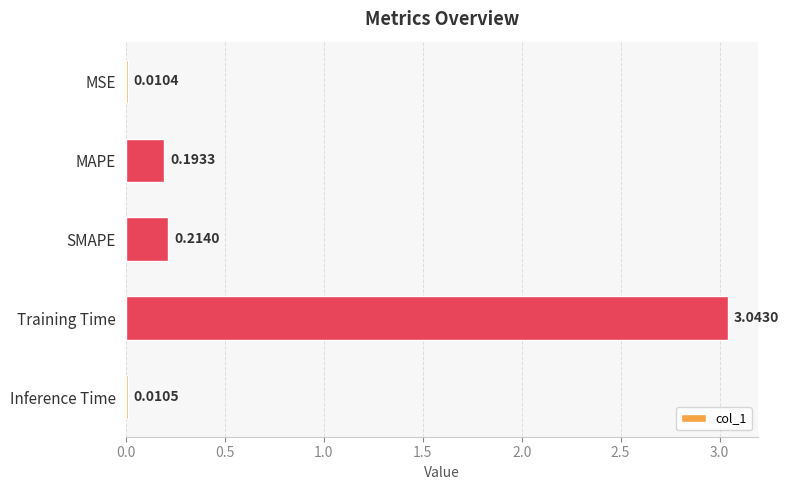

At which label is the value closest to 1?

SMAPE